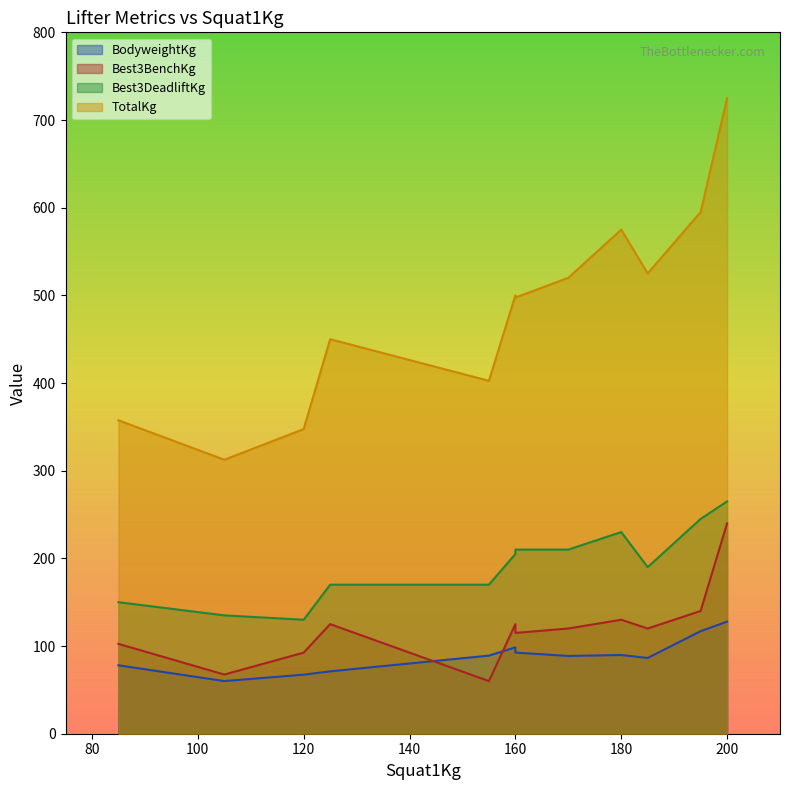

List the labels in order of BodyweightKg value, largest first.

200, 195, 160, 160, 180, 155, 170, 185, 85, 125, 120, 105